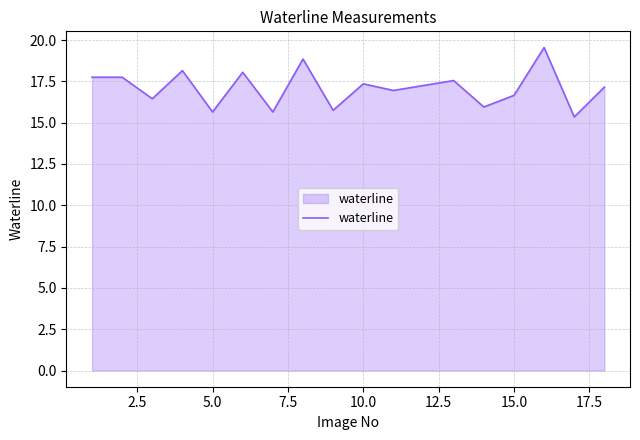

What is the maximum value shown in the chart?

19.6